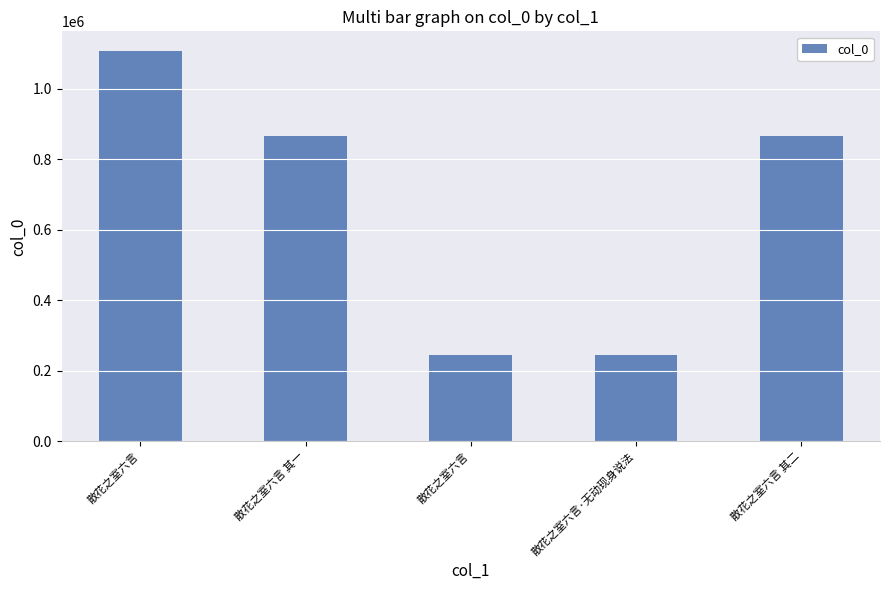

Reading right to left, transcribe all the data shown in this chart.

865710	243796	243766	865709	1107124